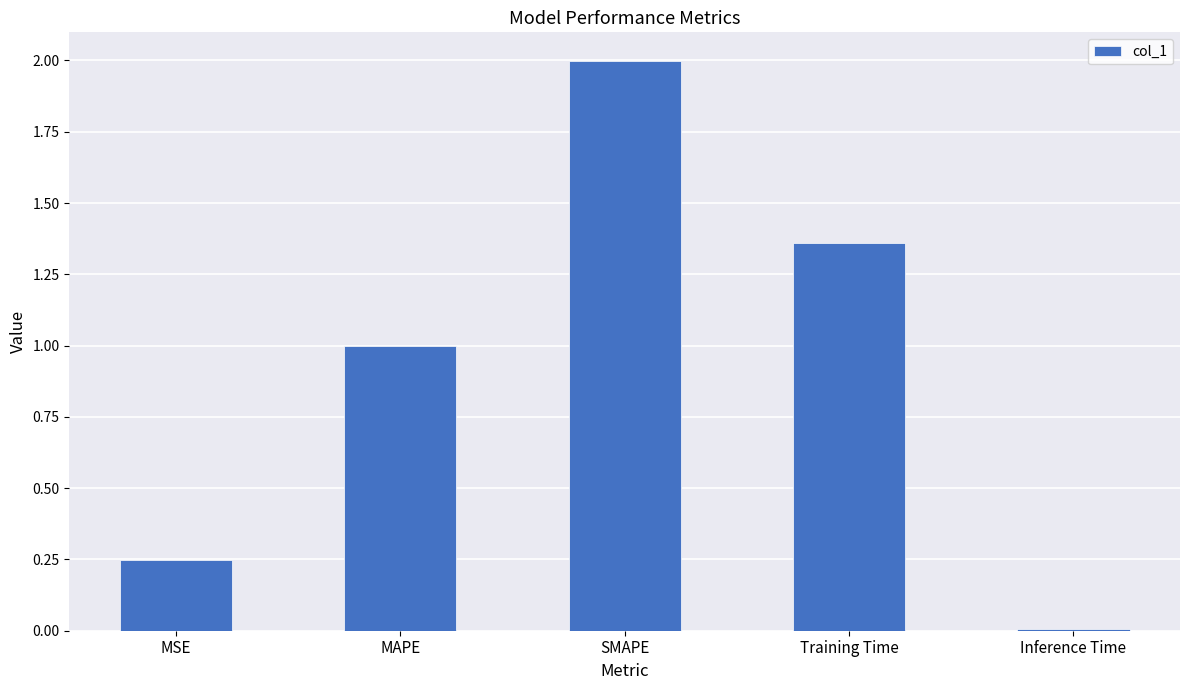

What is the sum of the values at Inference Time and MSE?

0.3